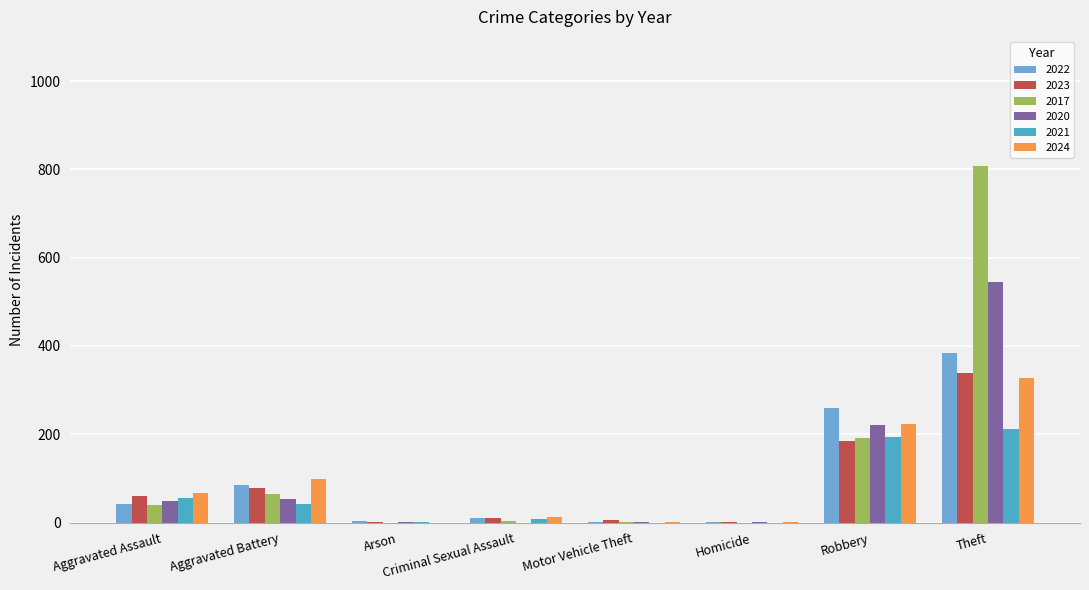

How many groups of bars are there?

8